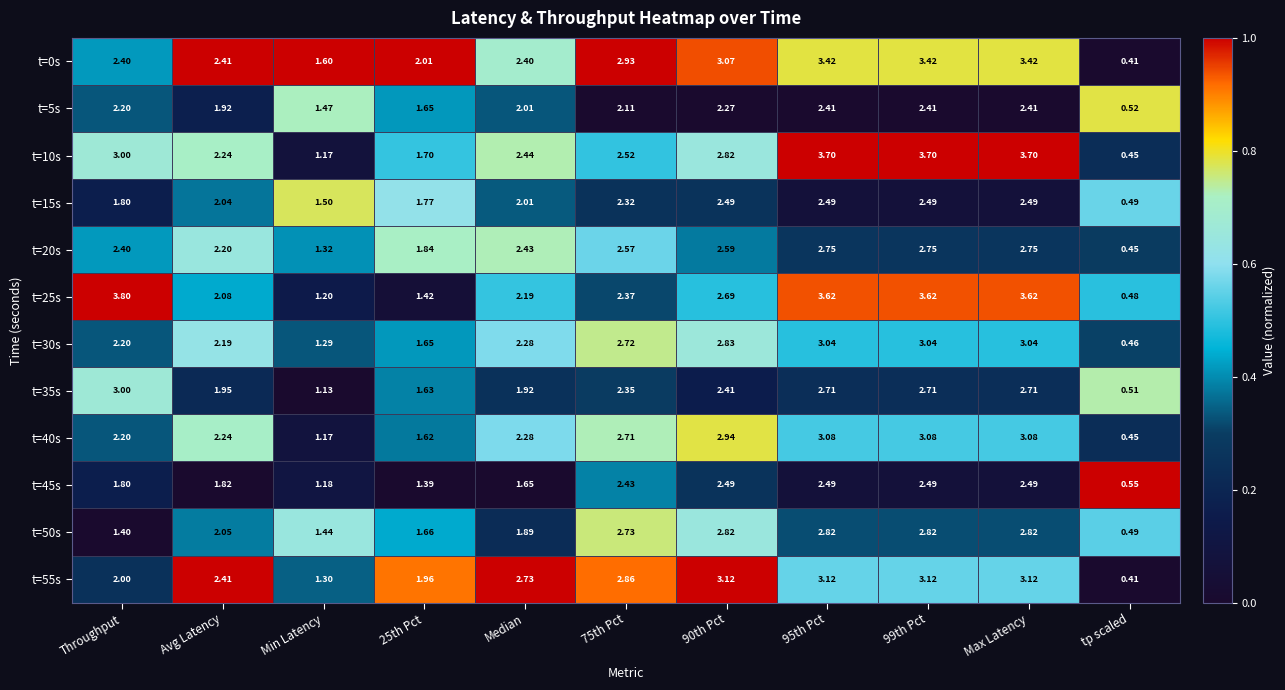

Which category has the lowest value across all series?

tp scaled